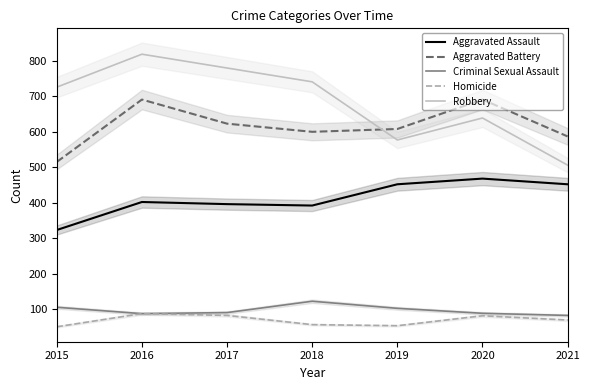

True or false: Homicide and Robbery intersect in this chart.

False